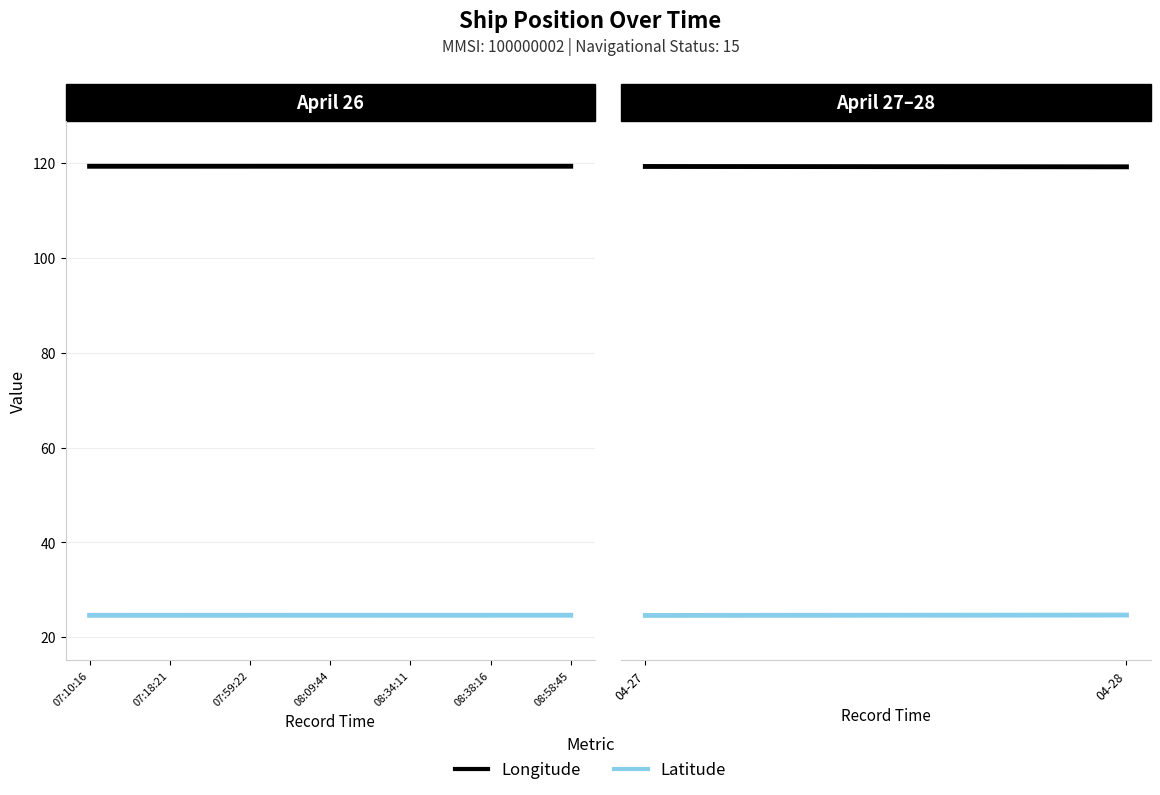

What position from the right is 08:34:11?

3